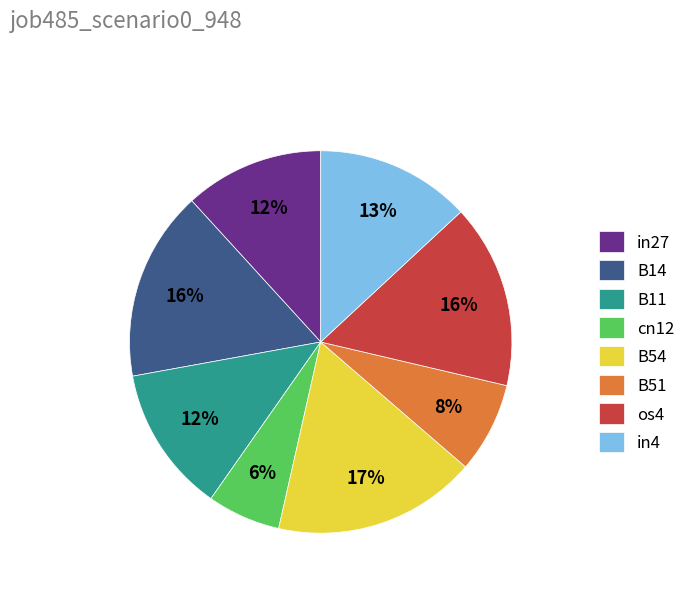

Does any single category account for the majority?

No